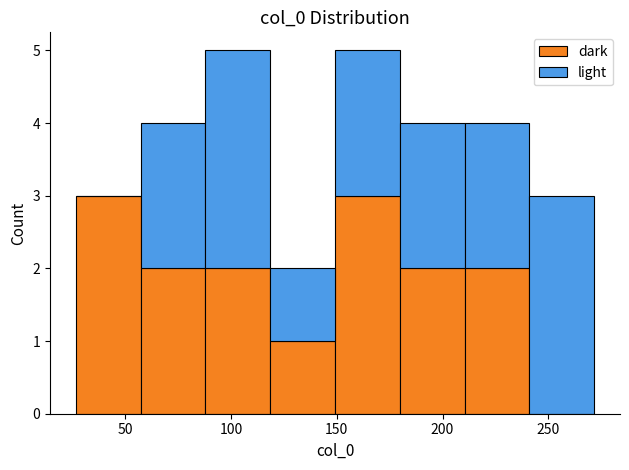

Reading left to right, list every stacked bar in this chart as the range it spans on the x-axis followed by its total height. Neither the bar edges nor the heights are printed on the chart, so give them approximately, as read against the axes.

25 to 55: 3
55 to 90: 4
90 to 120: 5
120 to 150: 2
150 to 180: 5
180 to 210: 4
210 to 240: 4
240 to 270: 3